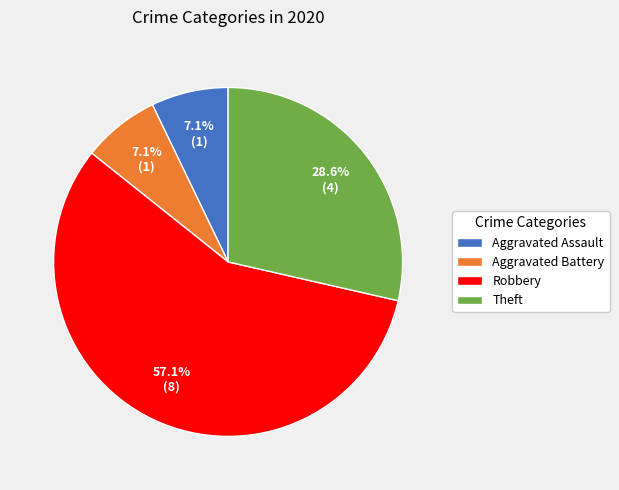

How many segments does this pie chart have?

4